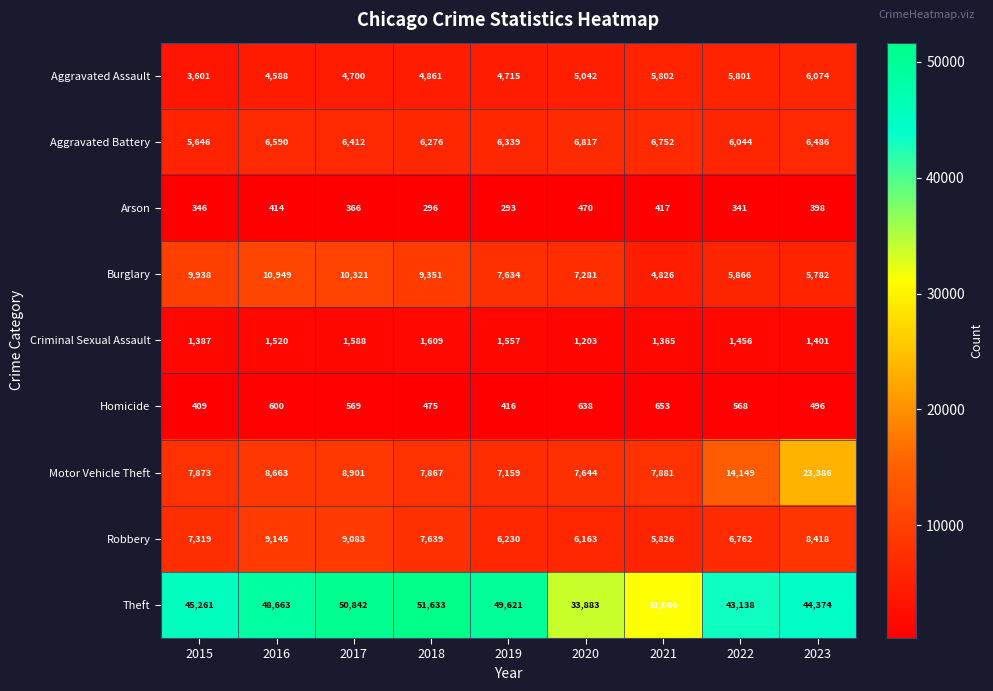

Where is Burglary nearest to the value 7887?

2019